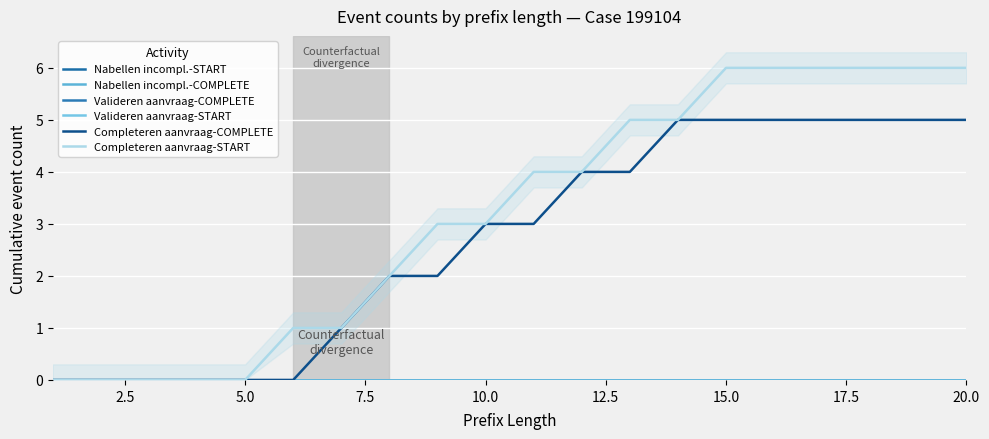

True or false: Valideren aanvraag-START has more than 1 interior local peaks.

False